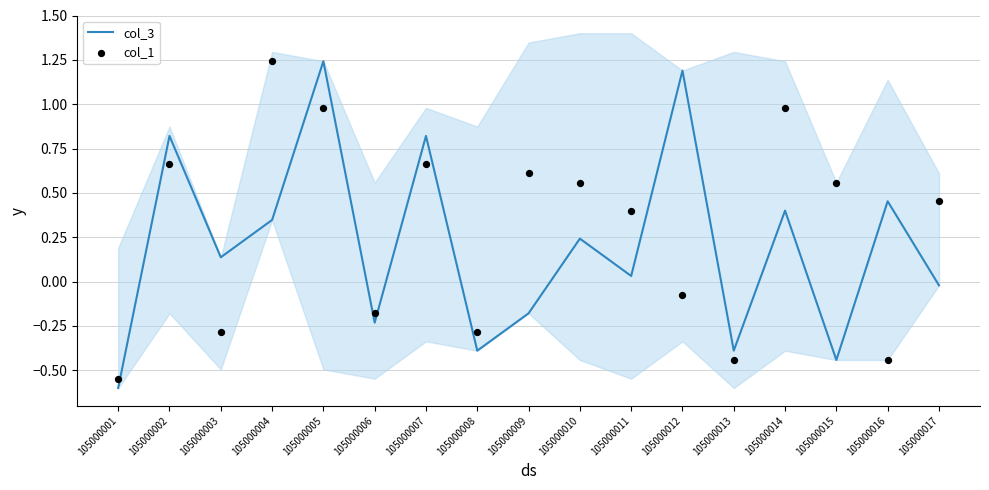

At how many categories does at least one series exceed 0?

13